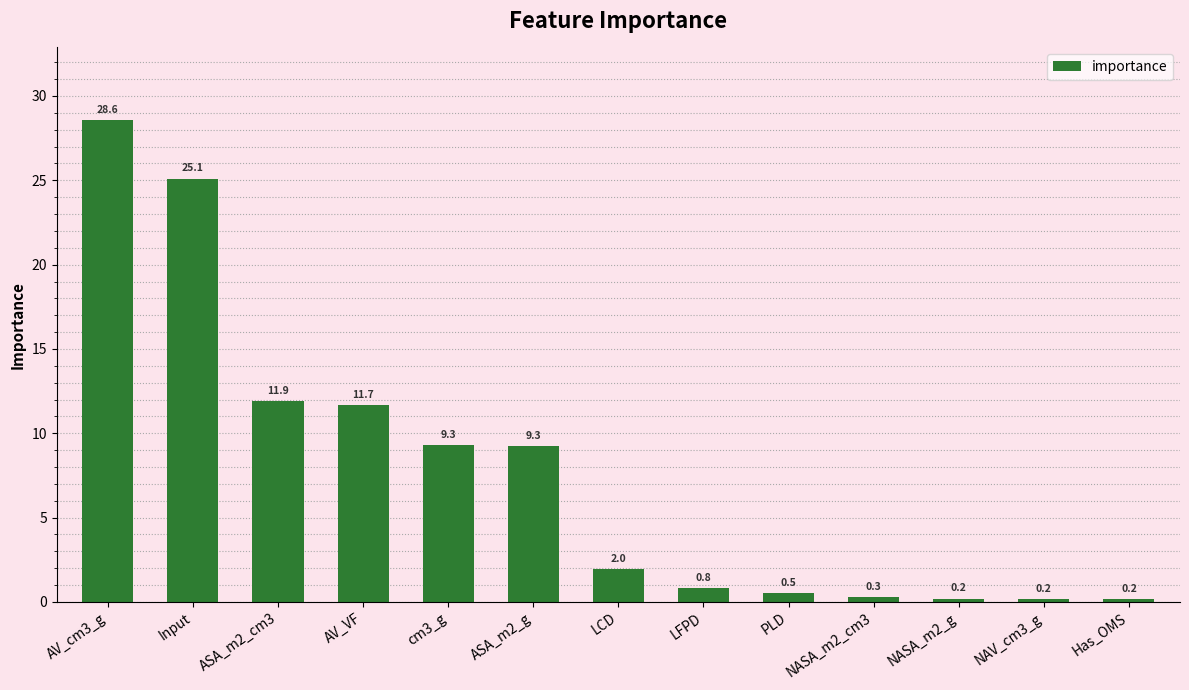

How many data points are less than 1?

6